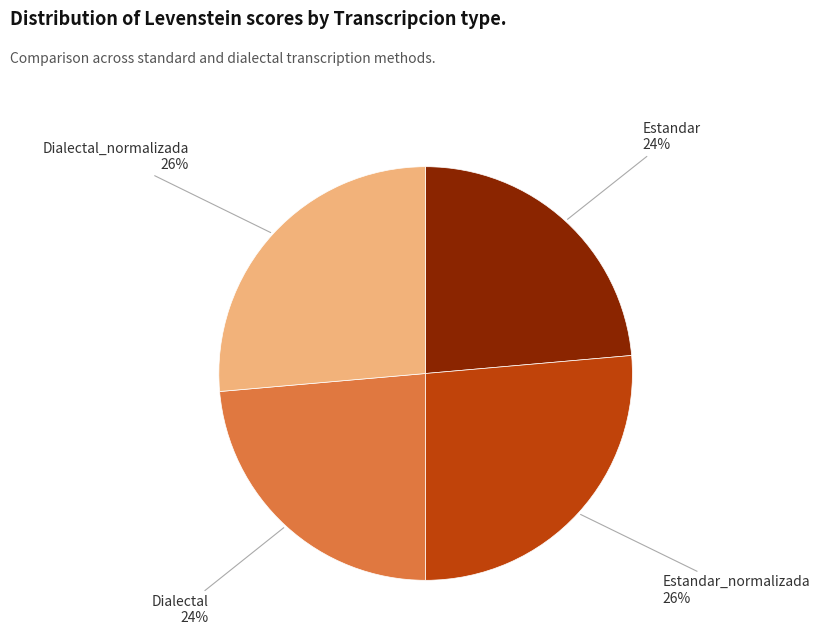

To the nearest percent, what percentage of the pie is Estandar?

24%